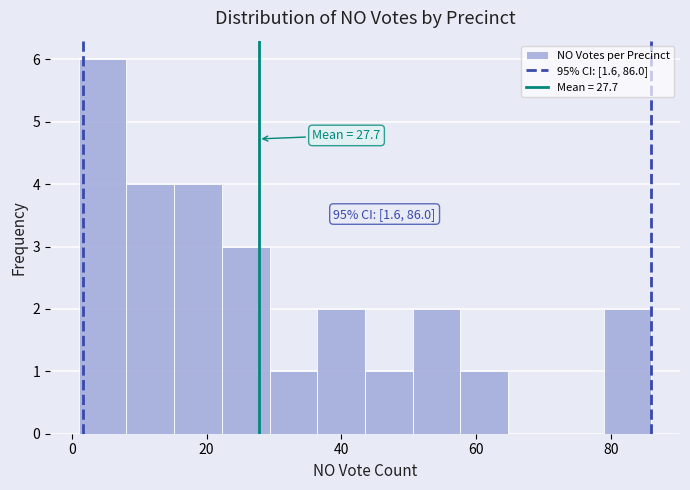

Read against the x-axis, roughly where is the centre of the tallest bar?

4